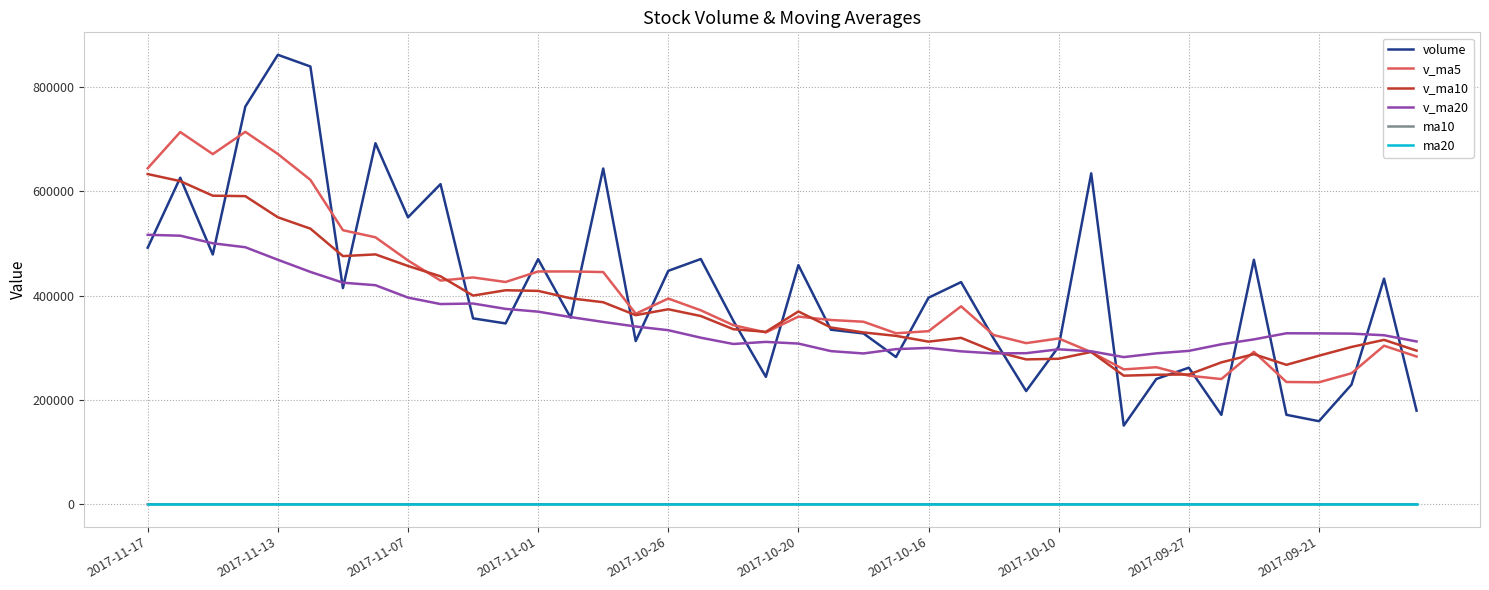

True or false: ma20 and volume cross at least once.

False